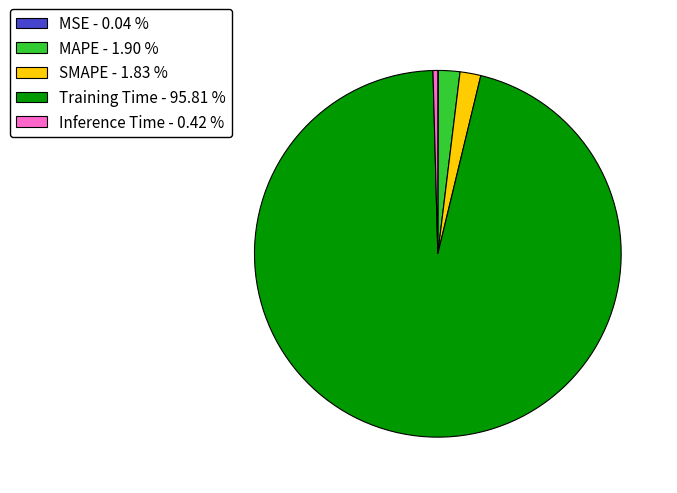

Does Training Time - 95.81 % account for over 50% of the chart?

Yes